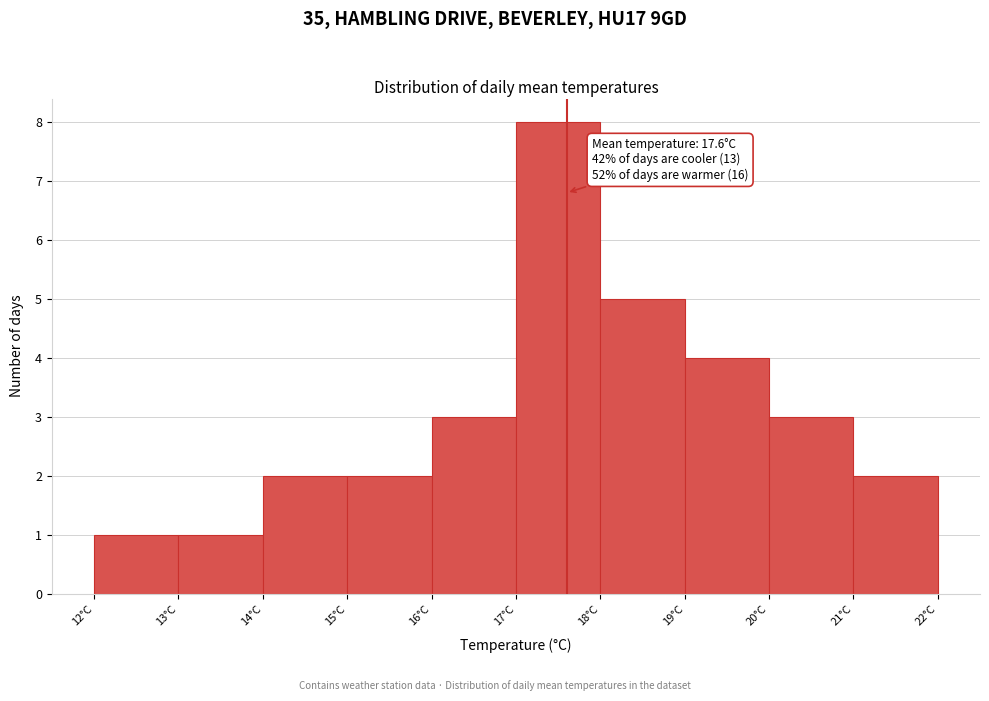

Over which range of the x-axis is the bar tallest?

17 to 18